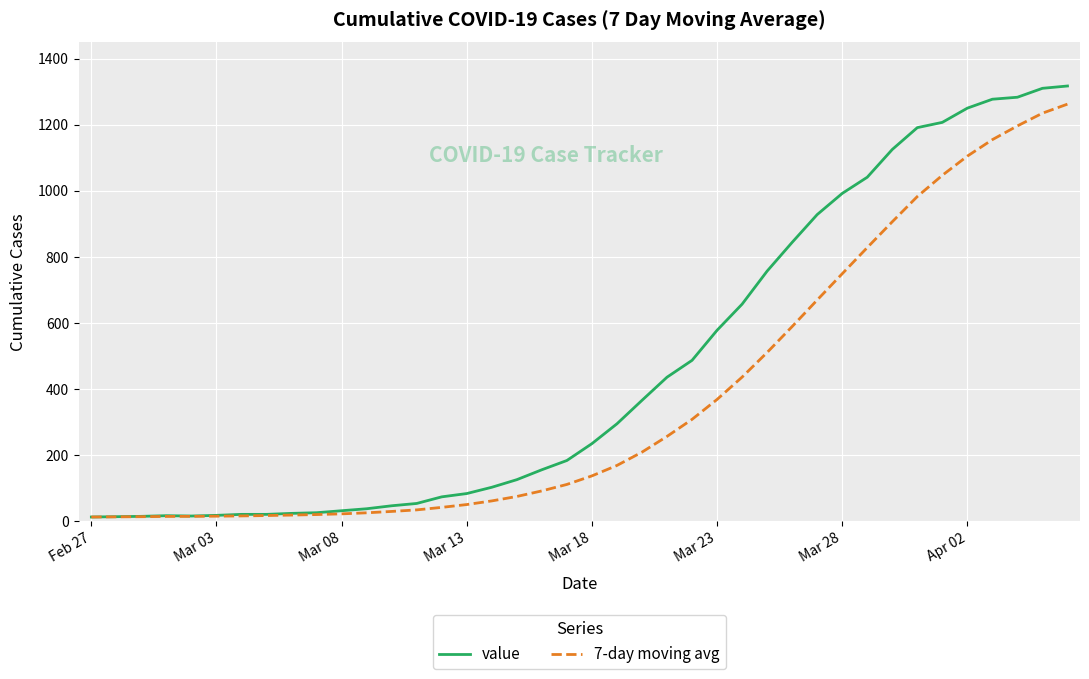

What is the difference between the second highest and minimum values in the value series?

1297.0